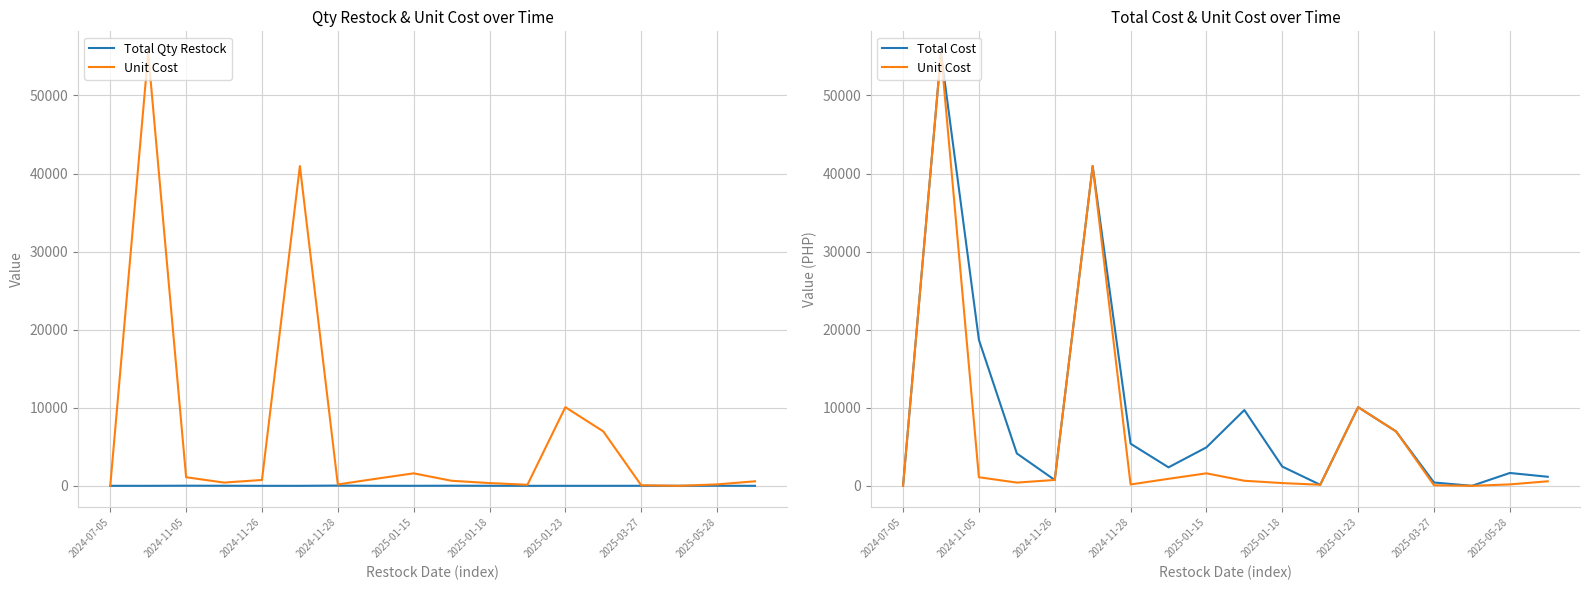

Reading left to right, transcribe all the data shown in this chart.

Total Qty Restock: 2.0	1.0	17.0	10.0	1.0	1.0	31.0	2.6	3.1	15.0	7.0	1.0	1.0	1.0	6.0	6.0	9.0	2.0
Unit Cost: 0.0	55440.0	1100.0	415.0	750.0	40955.0	174.0	900.0	1600.0	647.0	352.0	136.0	10074.0	6973.0	71.0	0.0	183.0	580.0
Total Cost: 0.0	55440.0	18700.0	4150.0	750.0	40955.0	5394.0	2367.0	4928.0	9705.0	2464.0	136.0	10074.0	6973.0	426.0	0.0	1647.0	1160.0